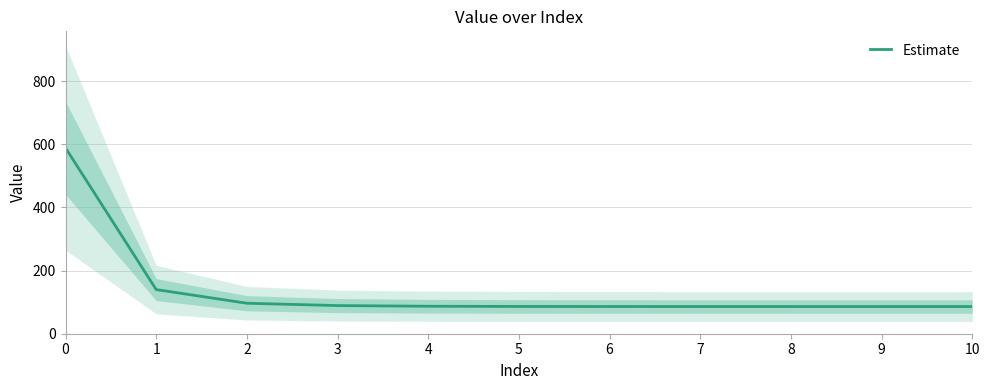

What is the sum of all values?

1517.2